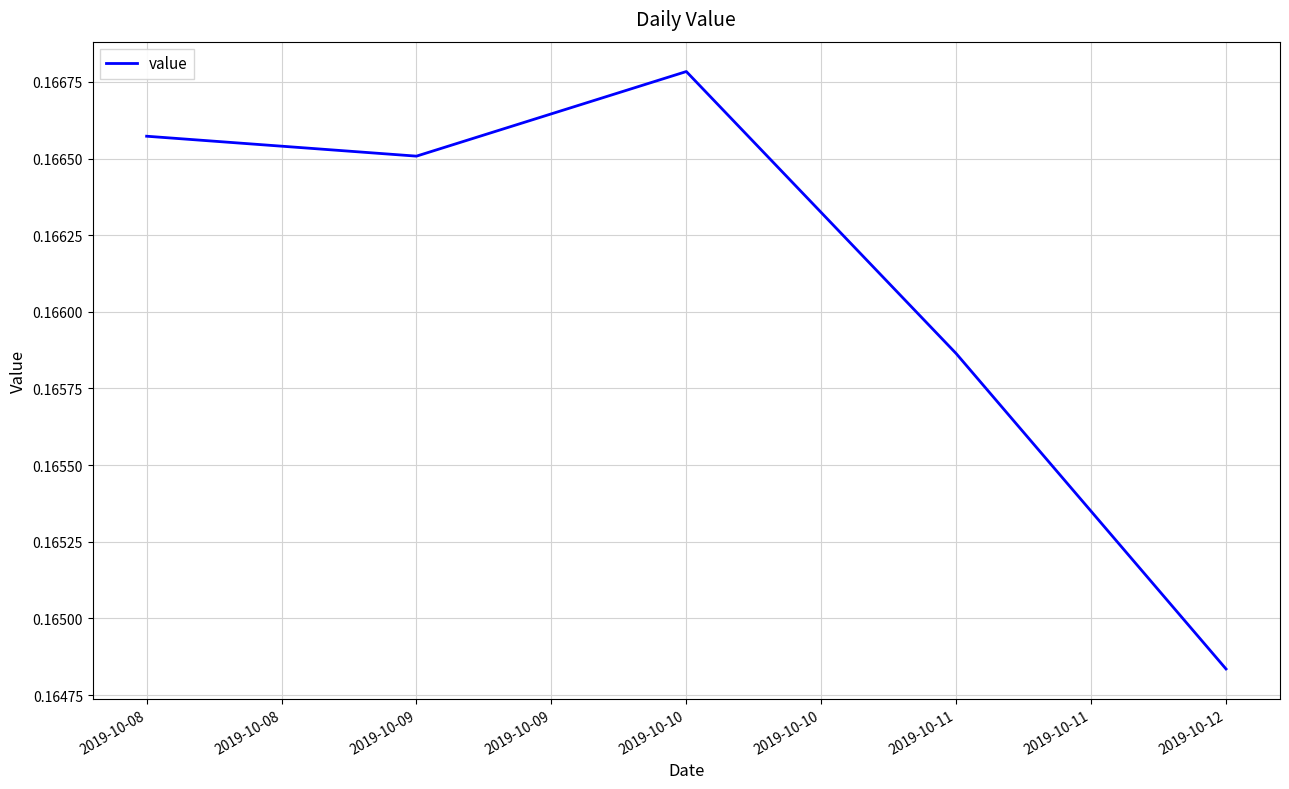

What is the sum of all values?

0.8